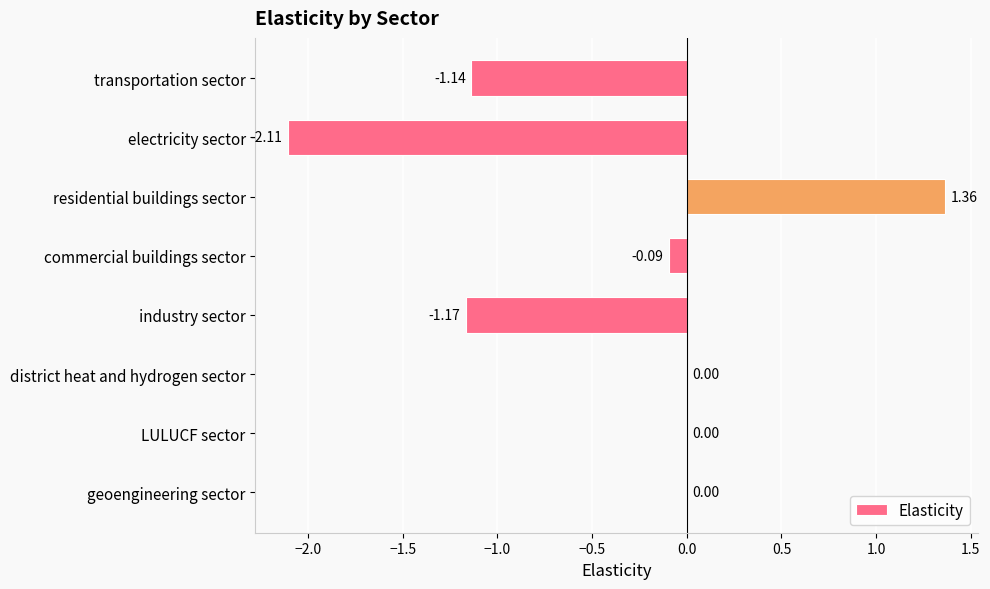

What is the sum of all values?

-3.1